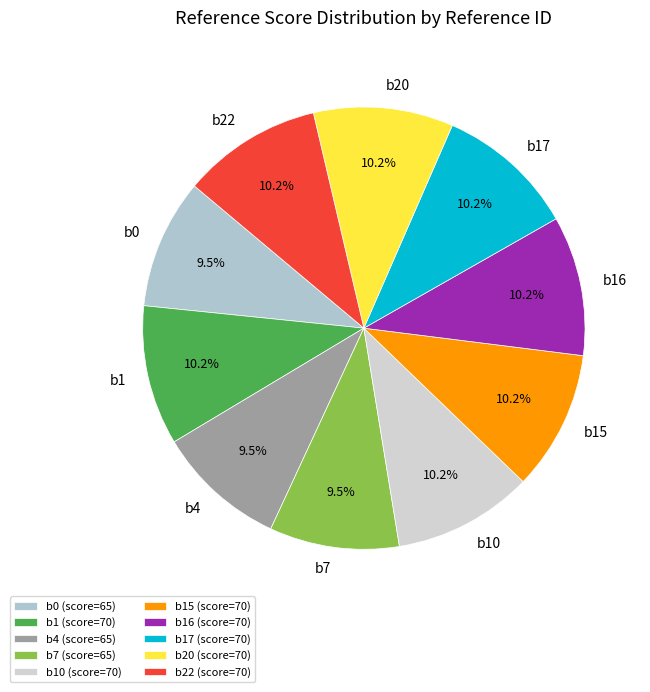

What is the ratio of the value at b1 to the value at b0?

1.1